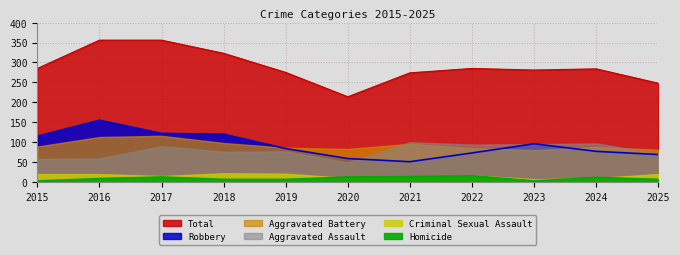

Which category has the lowest value in the Total series?

2020